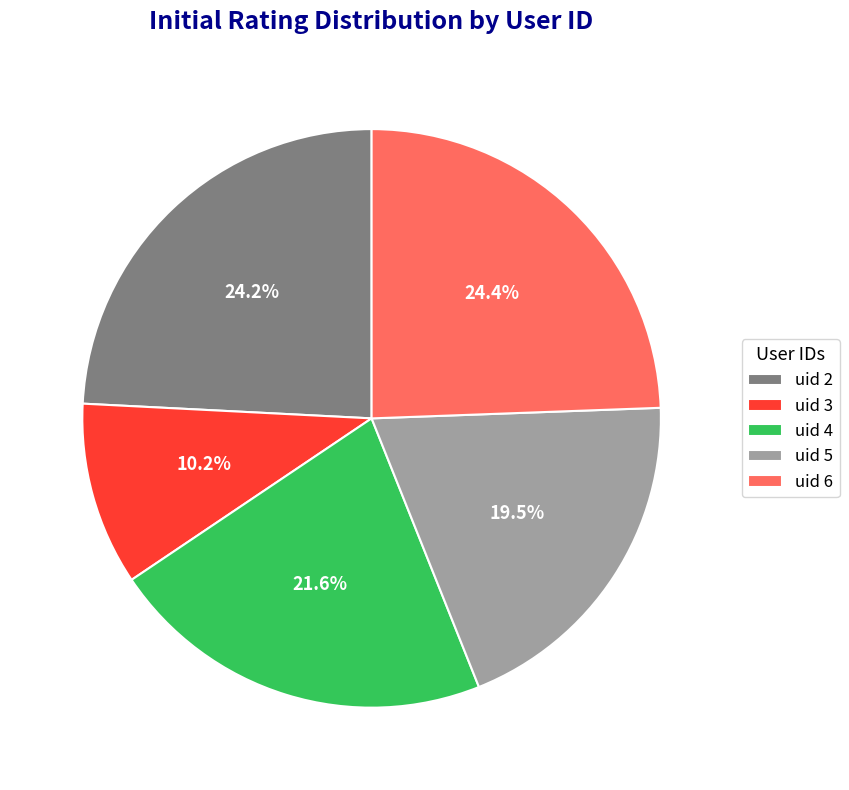

Is there a majority slice in this chart?

No